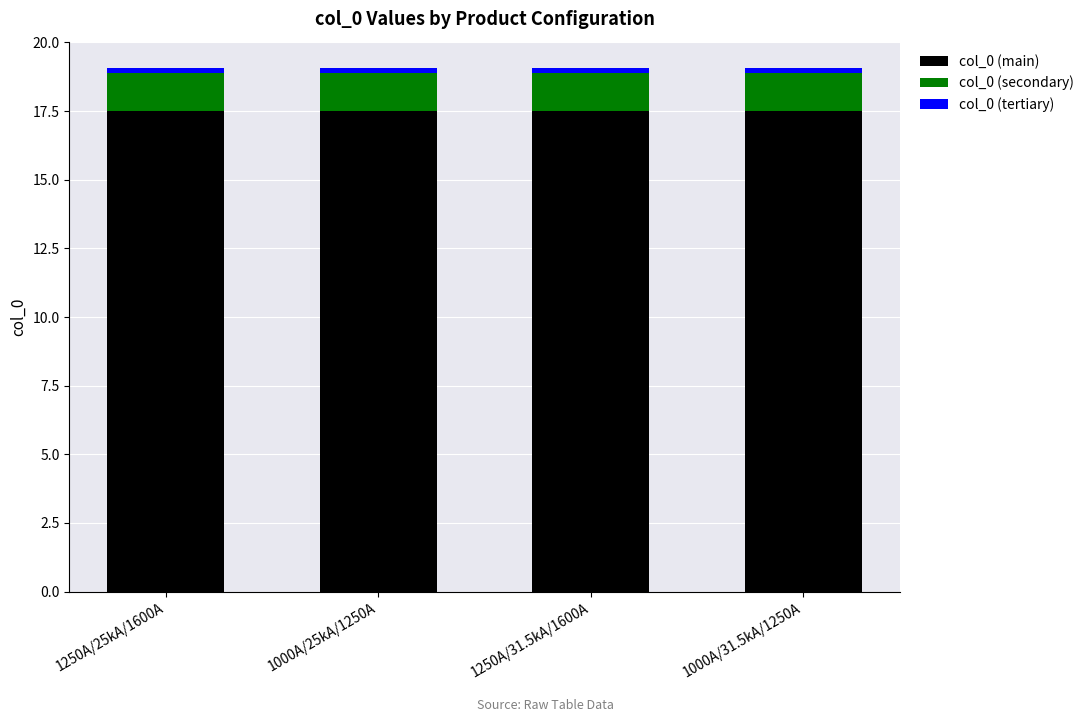

What is the lowest value of the col_0 (main) series?

17.5